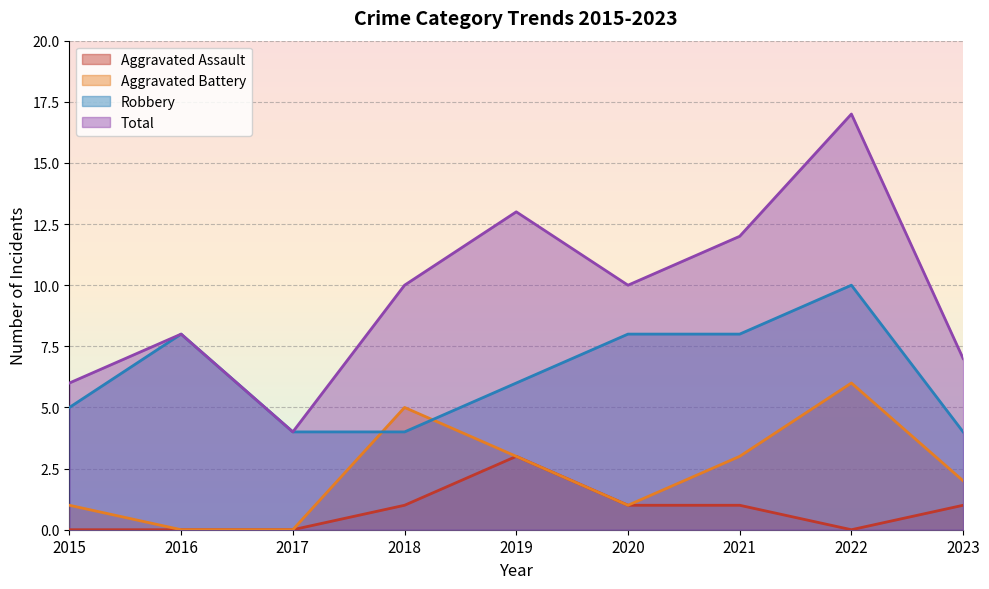

What is the difference between the Aggravated Assault values at 2023 and 2015?

1